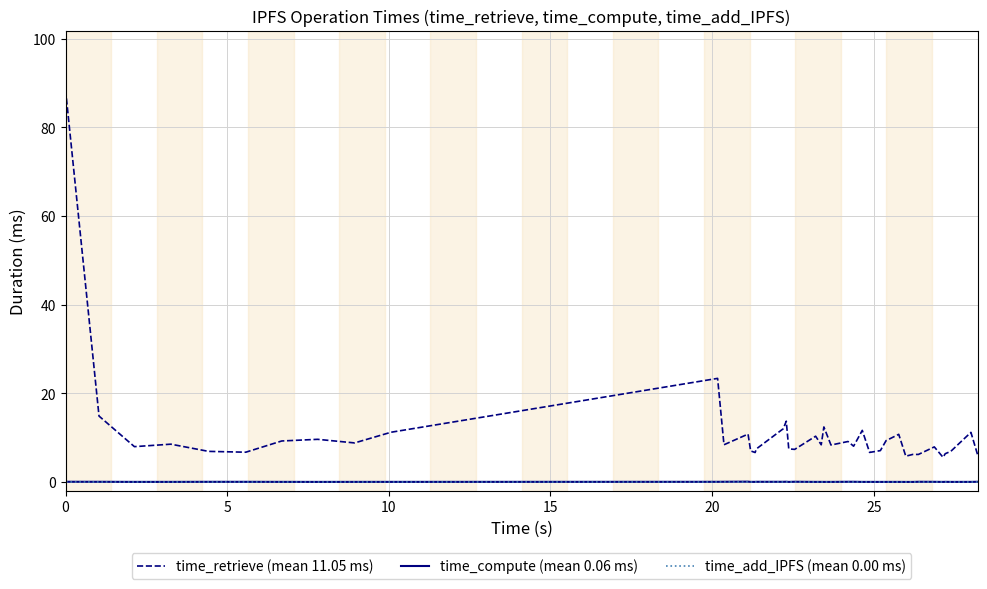

What is the maximum value shown in the chart?

88.5